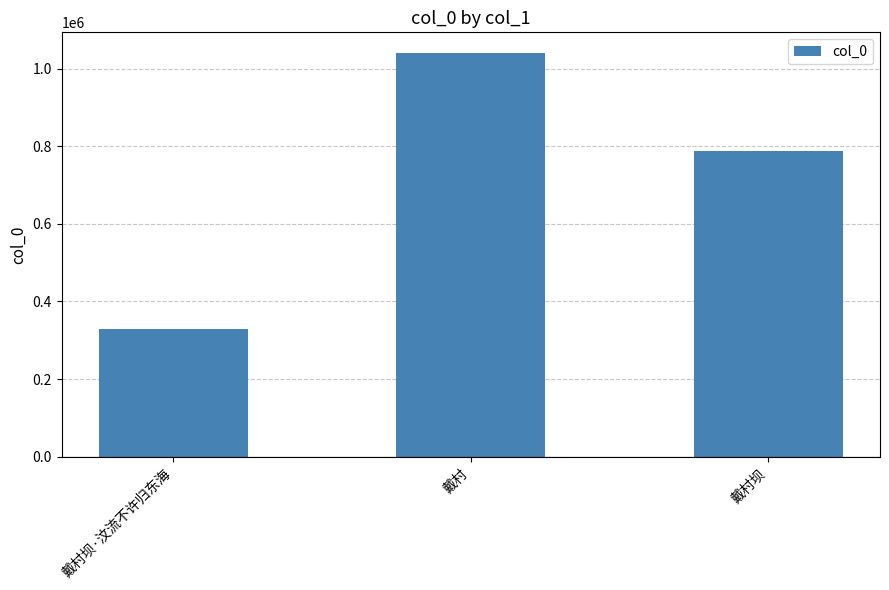

Reading left to right, extract all data points from this chart.

327976	1041225	788595